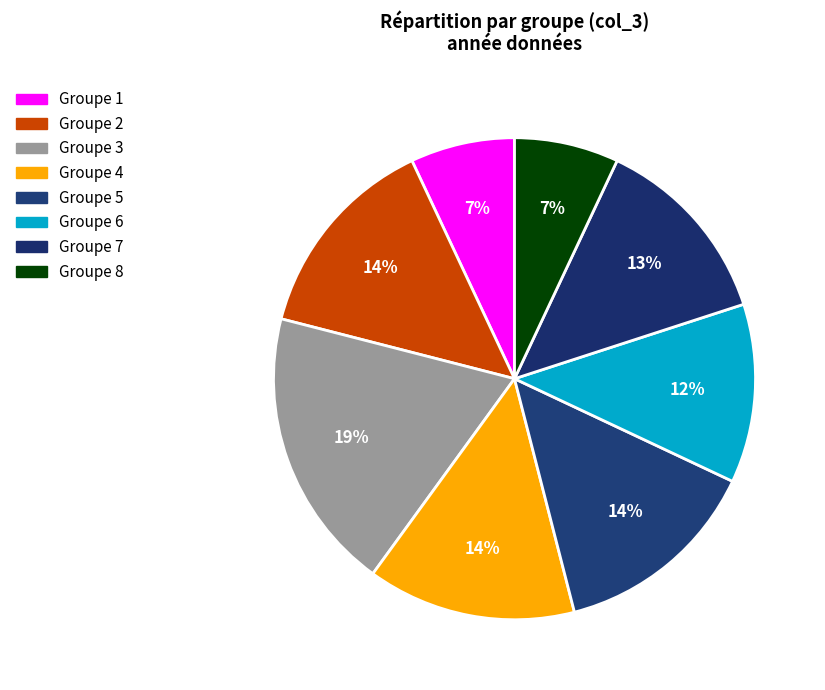

Count the number of slices in the pie.

8